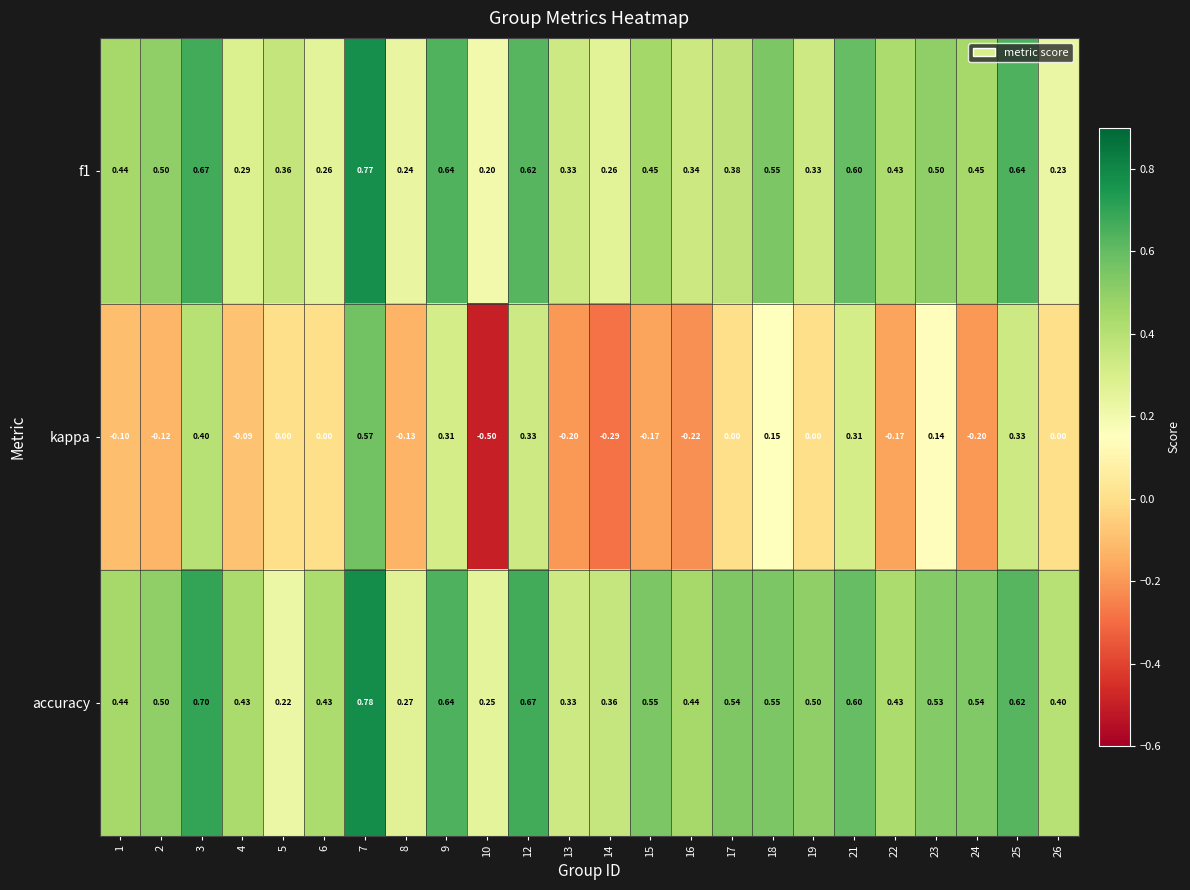

Which series has the largest total across all categories?

accuracy